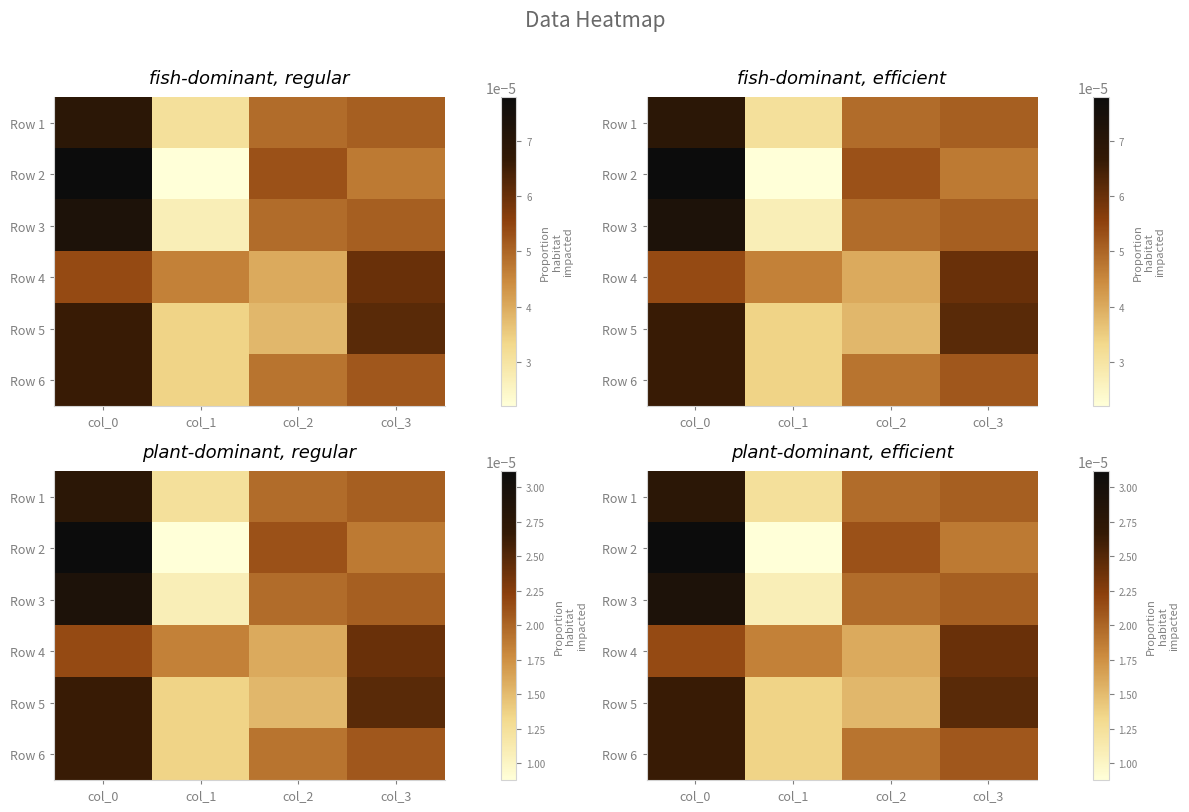

Which has a higher value, col_1 or col_0?

col_0